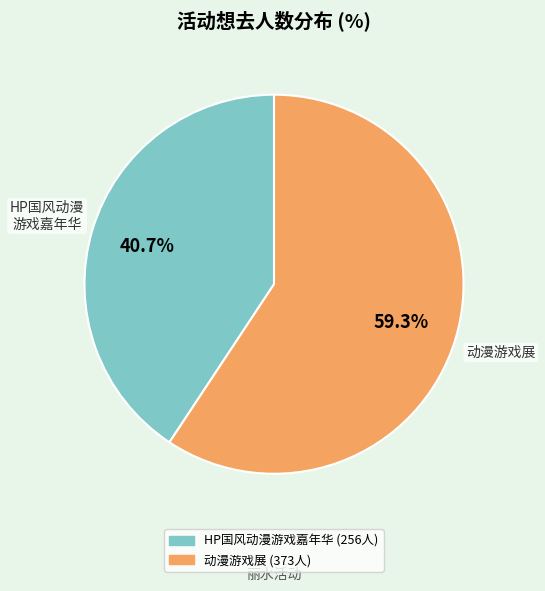

Does any single category account for the majority?

Yes